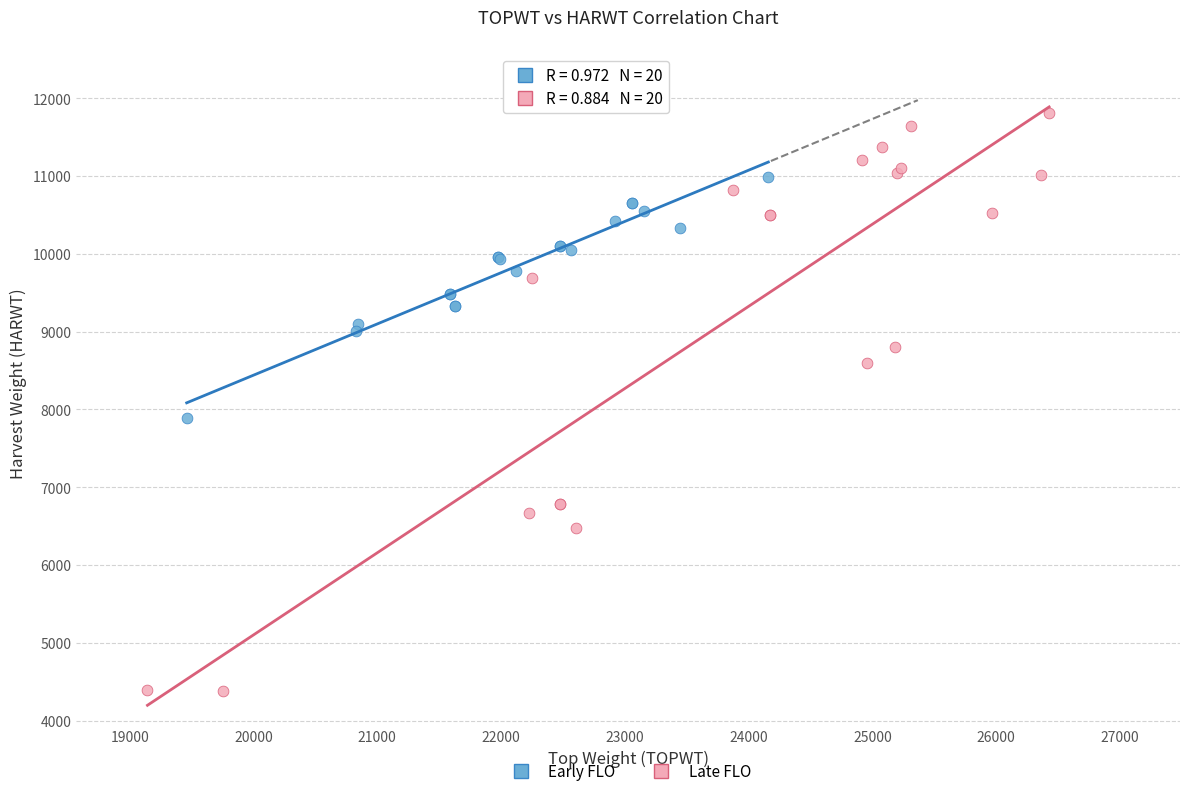

Which series contains the highest Y value?

Late FLO